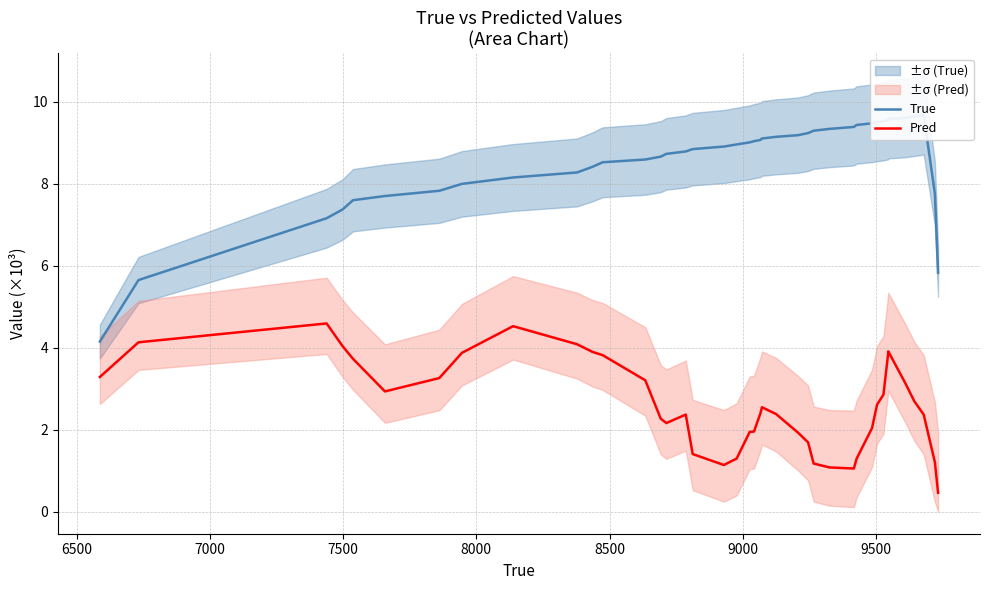

What is the difference between the maximum and minimum values in the True series?

5.5